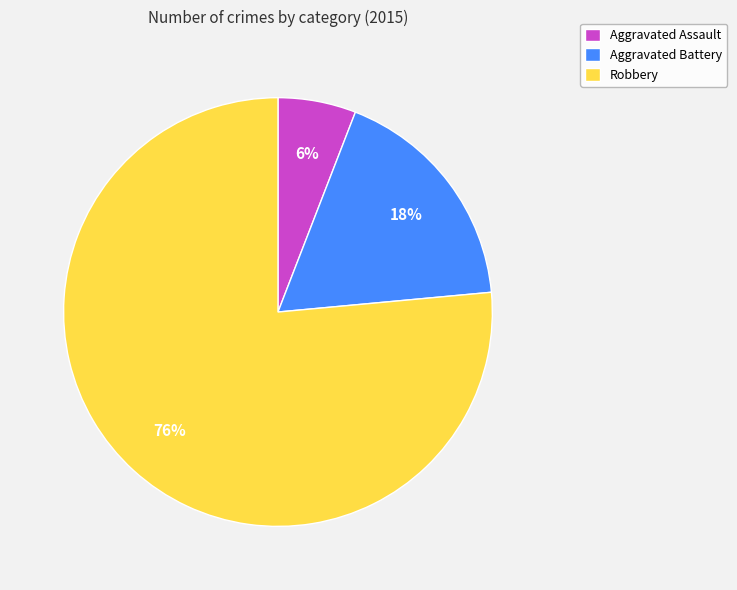

To the nearest percent, what portion does Aggravated Assault represent?

6%